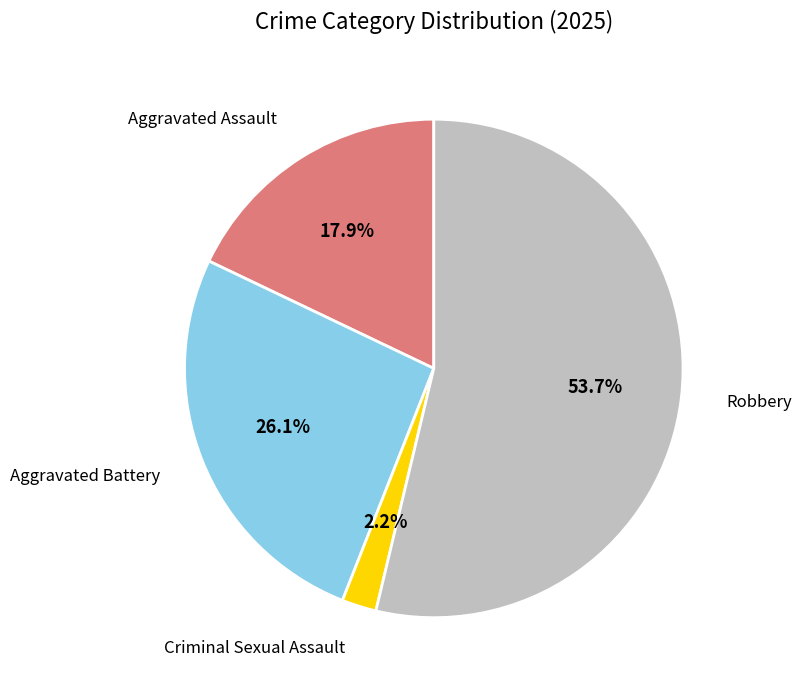

Does any single category account for the majority?

Yes